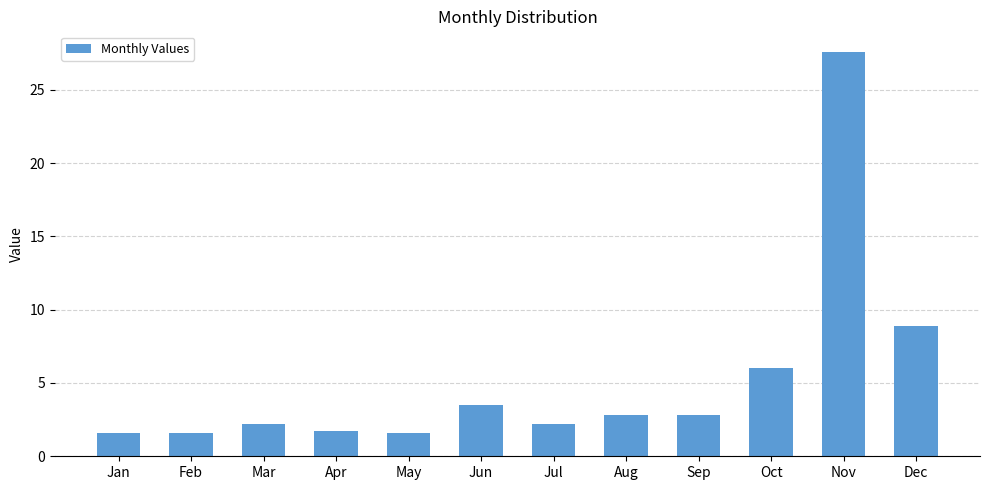

What is the average value?

5.2